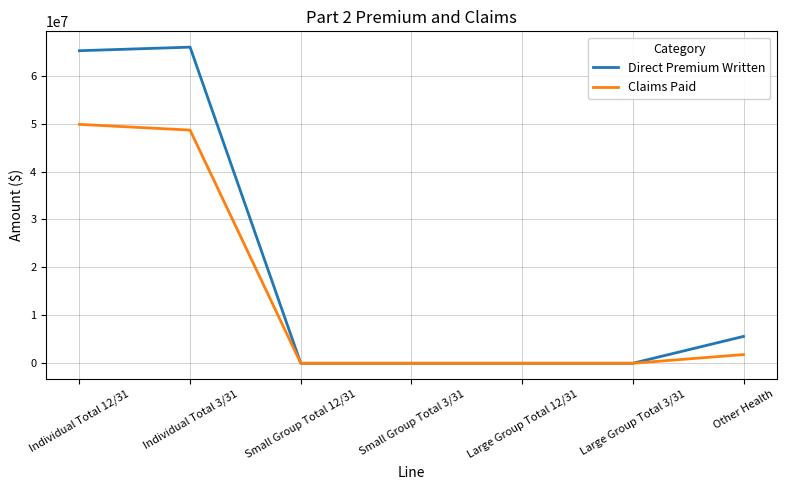

How many values in the Claims Paid series exceed 0?

3